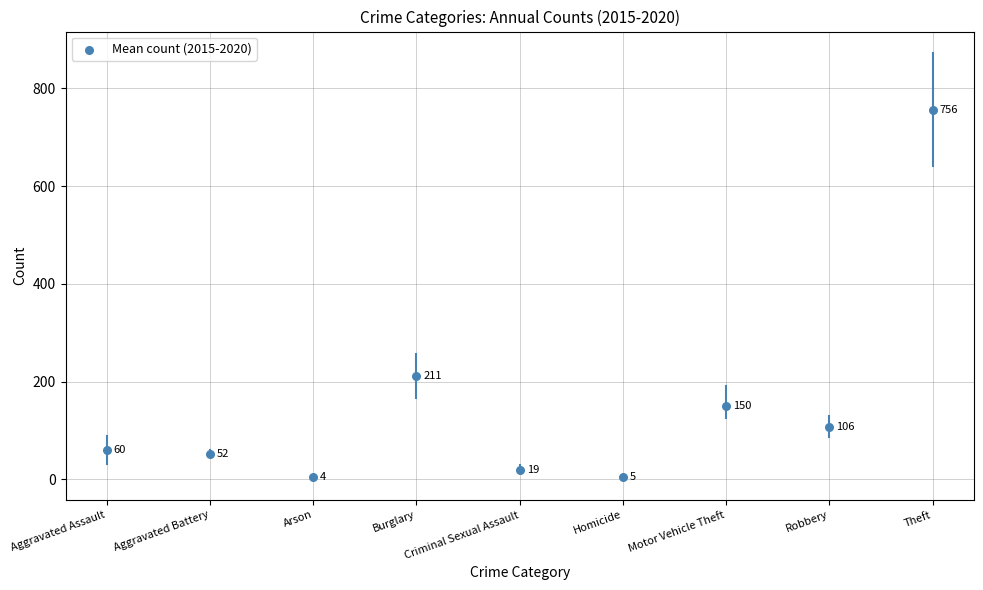

What Y value in the scatter plot is closest to 380?

211.2